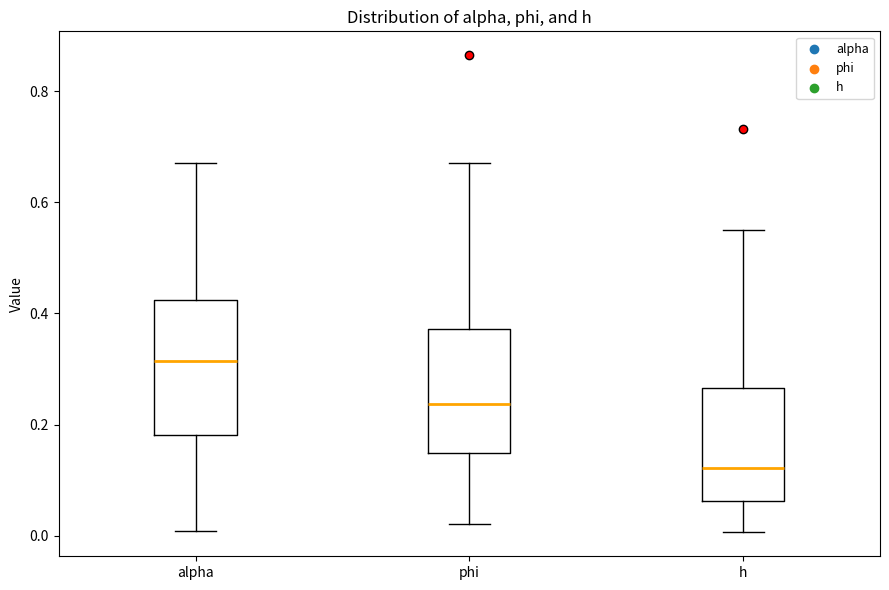

Reading left to right, transcribe this box plot: for each box, give where its median line is, the range the box spans, and where its two whiskers end, as read against the y-axis. The values are not printed on the chart, so give them approximately, as read against the axis.

alpha: median 0.32, box 0.18 to 0.42, whiskers 0.00 to 0.68
phi: median 0.24, box 0.14 to 0.38, whiskers 0.02 to 0.68
h: median 0.12, box 0.06 to 0.26, whiskers 0.00 to 0.56